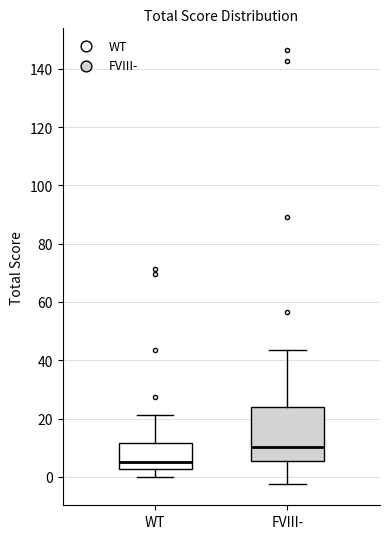

Comparing the boxes themselves (not the whiskers), which one is the tallest?

FVIII-